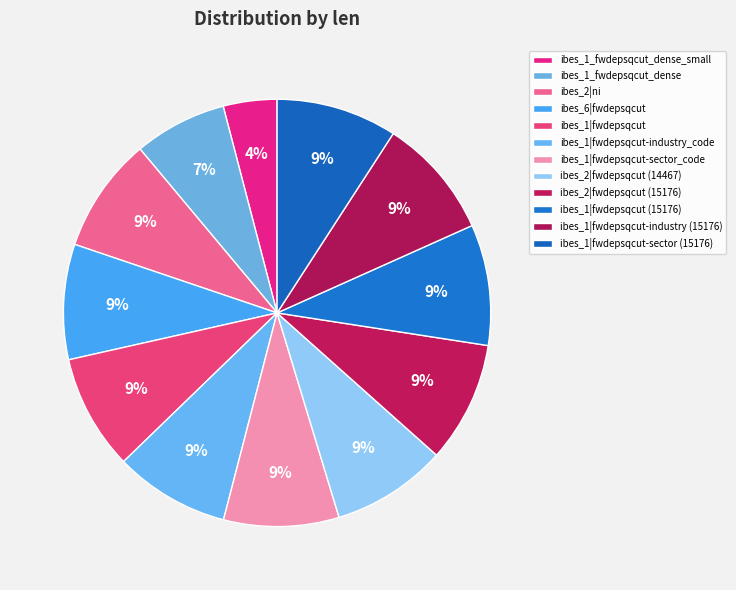

Is there any slice that represents more than half of the pie?

No